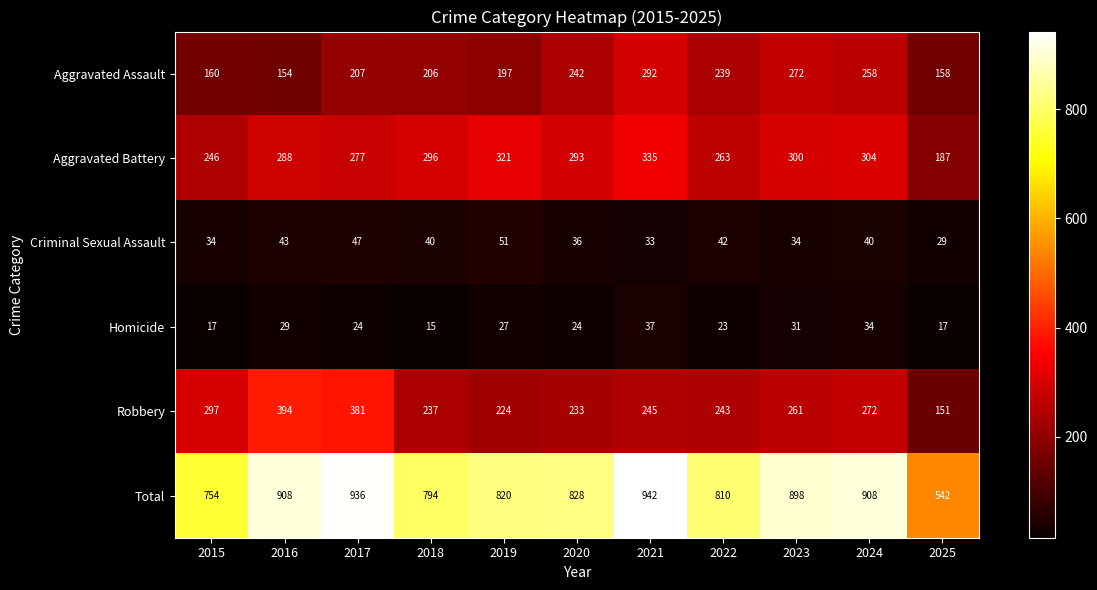

Count the number of data series in this chart.

6